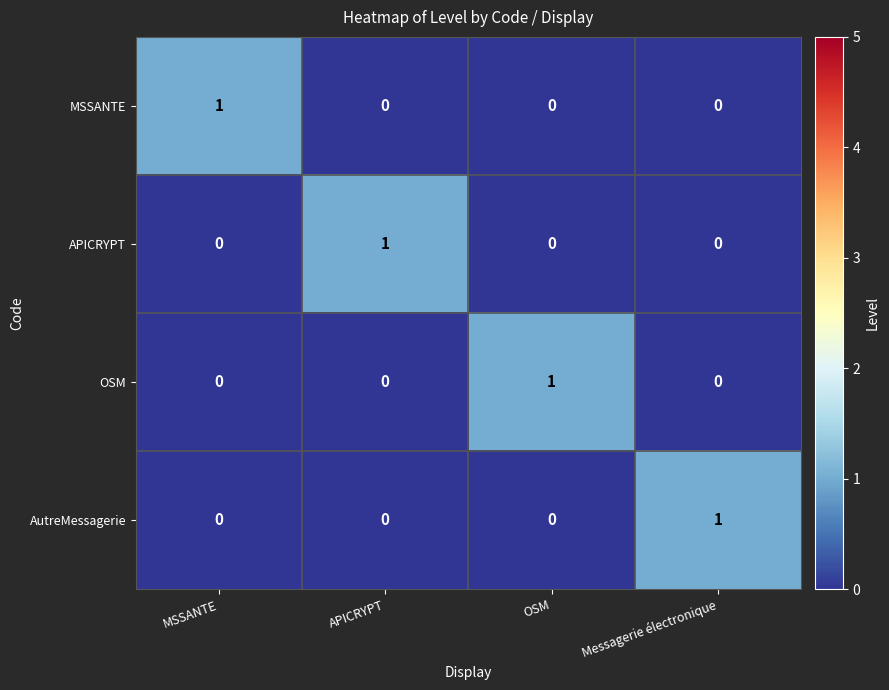

Is it true that AutreMessagerie equals 1 at Messagerie électronique?

True